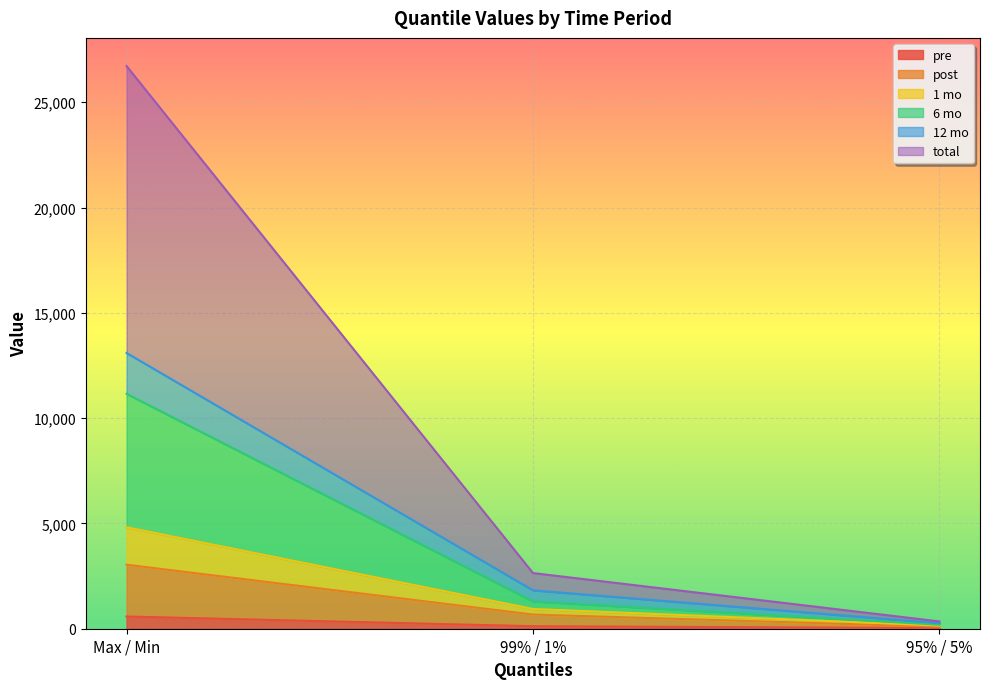

What is the maximum value shown in the chart?

26722.2